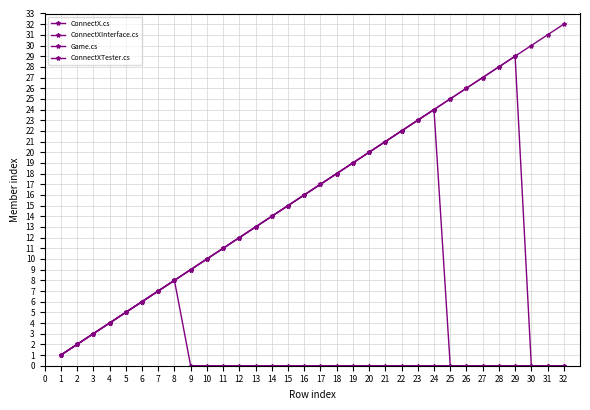

How many series are shown in this chart?

4